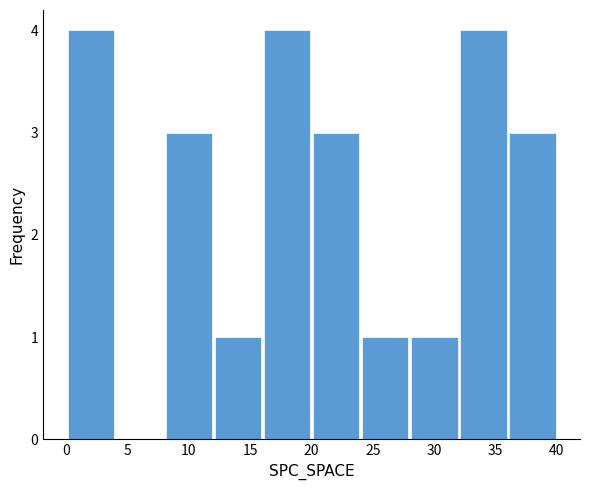

Reading left to right, list every bar in this chart as the range it spans on the x-axis followed by its height. The values are not printed on the chart, so give them approximately, as read against the axis.

0 to 4: 4
4 to 8: 0
8 to 12: 3
12 to 16: 1
16 to 20: 4
20 to 24: 3
24 to 28: 1
28 to 32: 1
32 to 36: 4
36 to 40: 3